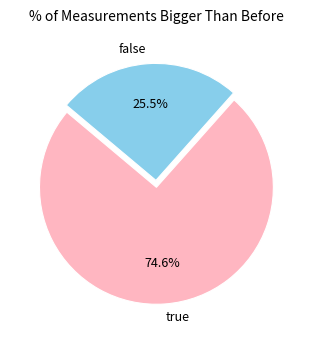

Which category has the biggest portion of the pie?

true